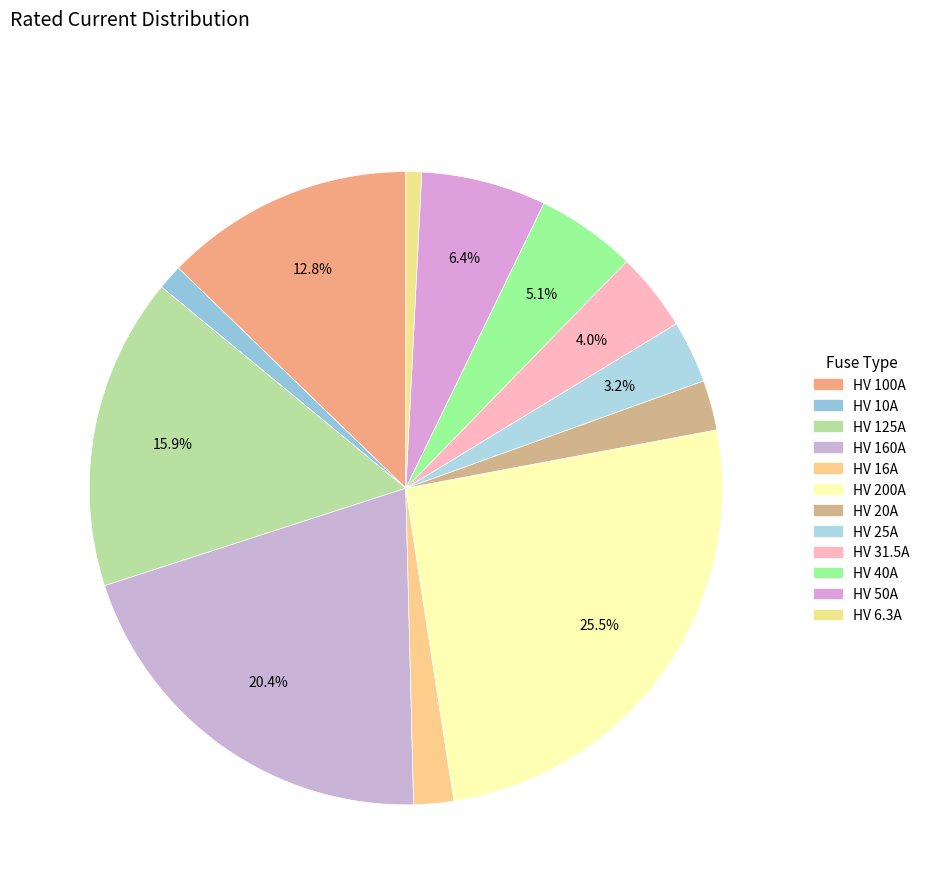

How many slices are in this pie chart?

12